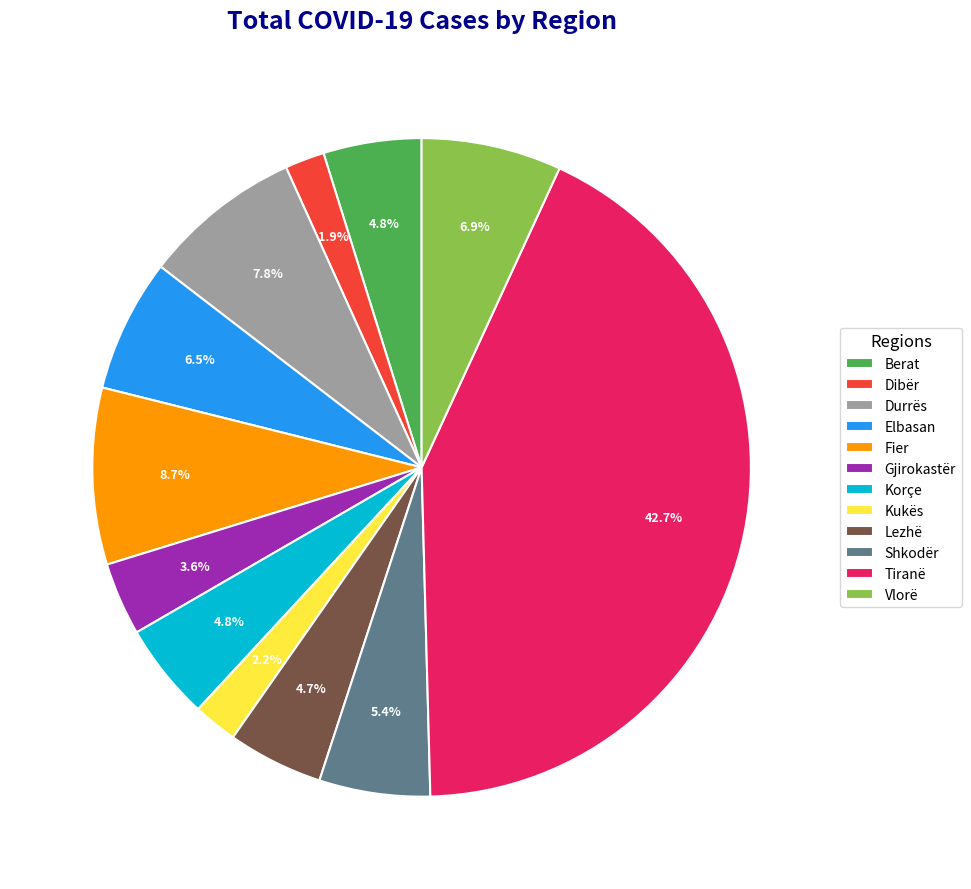

Approximately how many times larger is the value at Kukës compared to Vlorë?

0.3